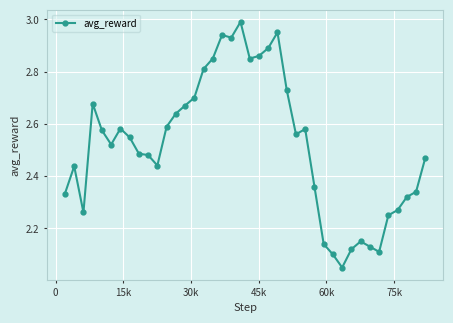

What is the sum of all values?

100.7